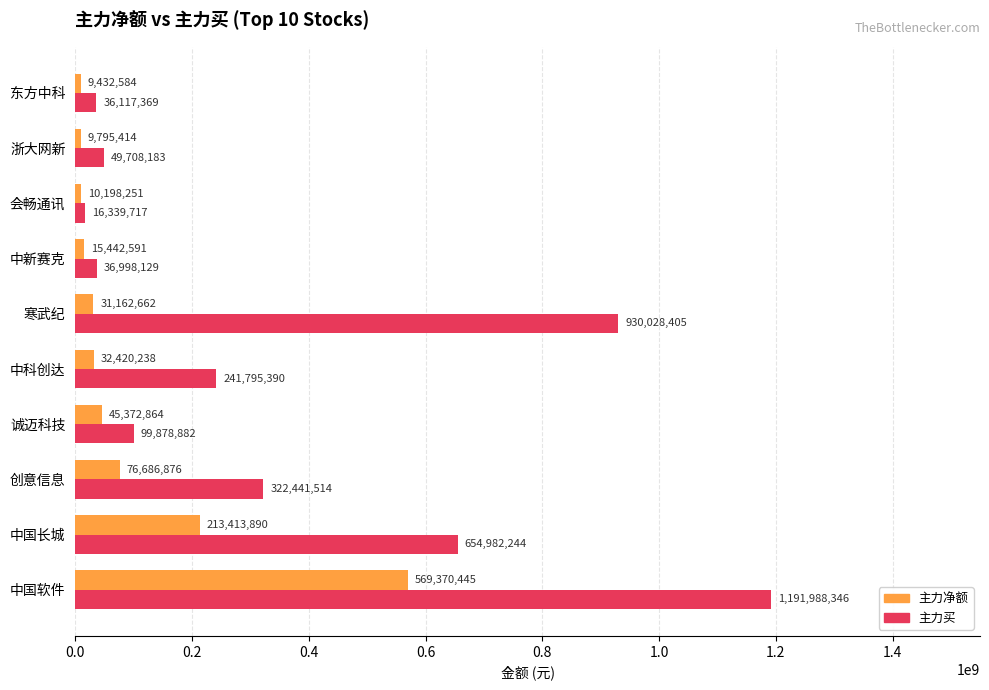

What are all the series names shown in the legend?

主力净额, 主力买